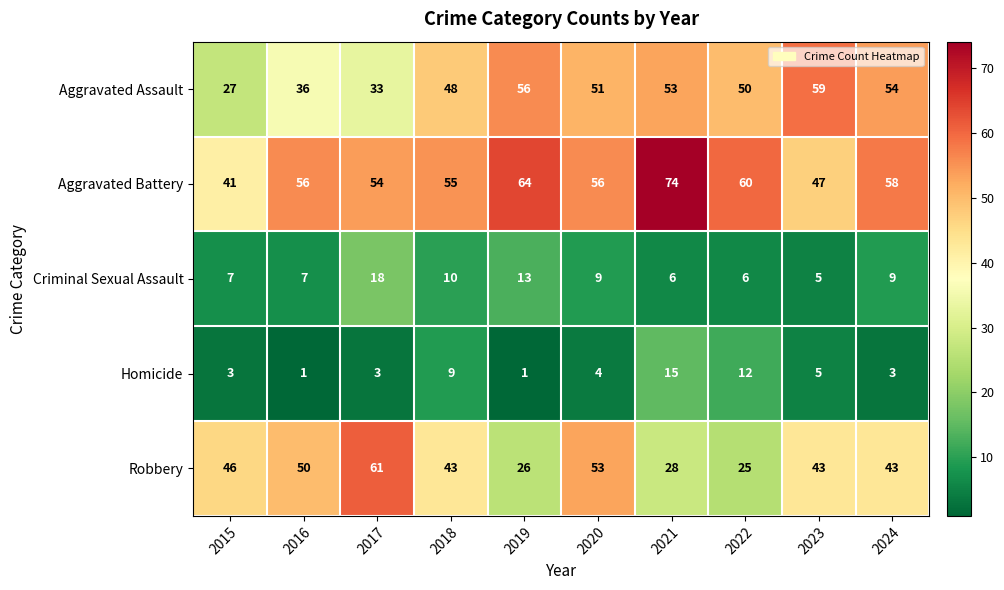

Count the number of categories in the chart.

10